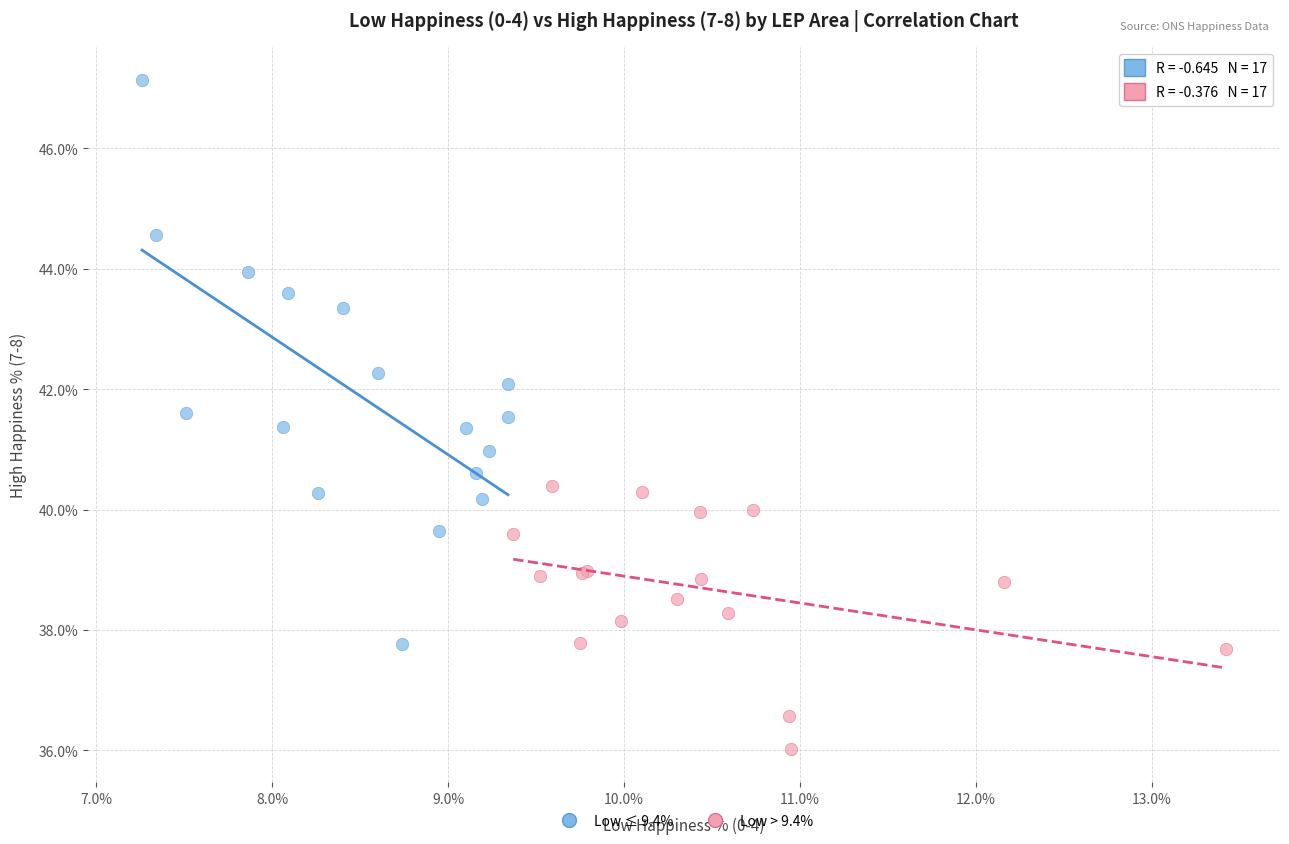

Which series reaches the maximum Y coordinate?

Low ≤ 9.4%